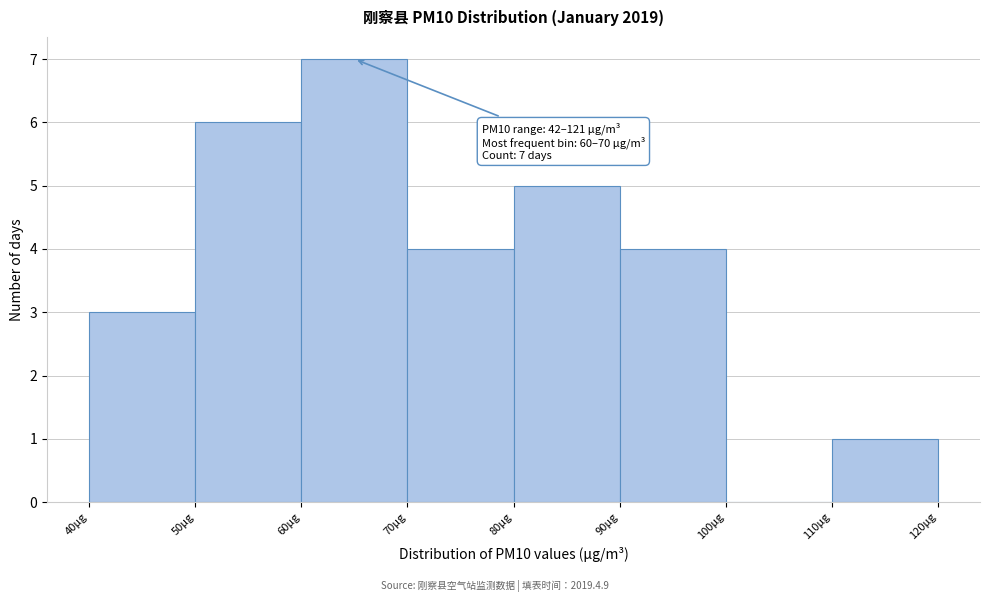

Which range on the x-axis has the tallest bar?

60 to 70